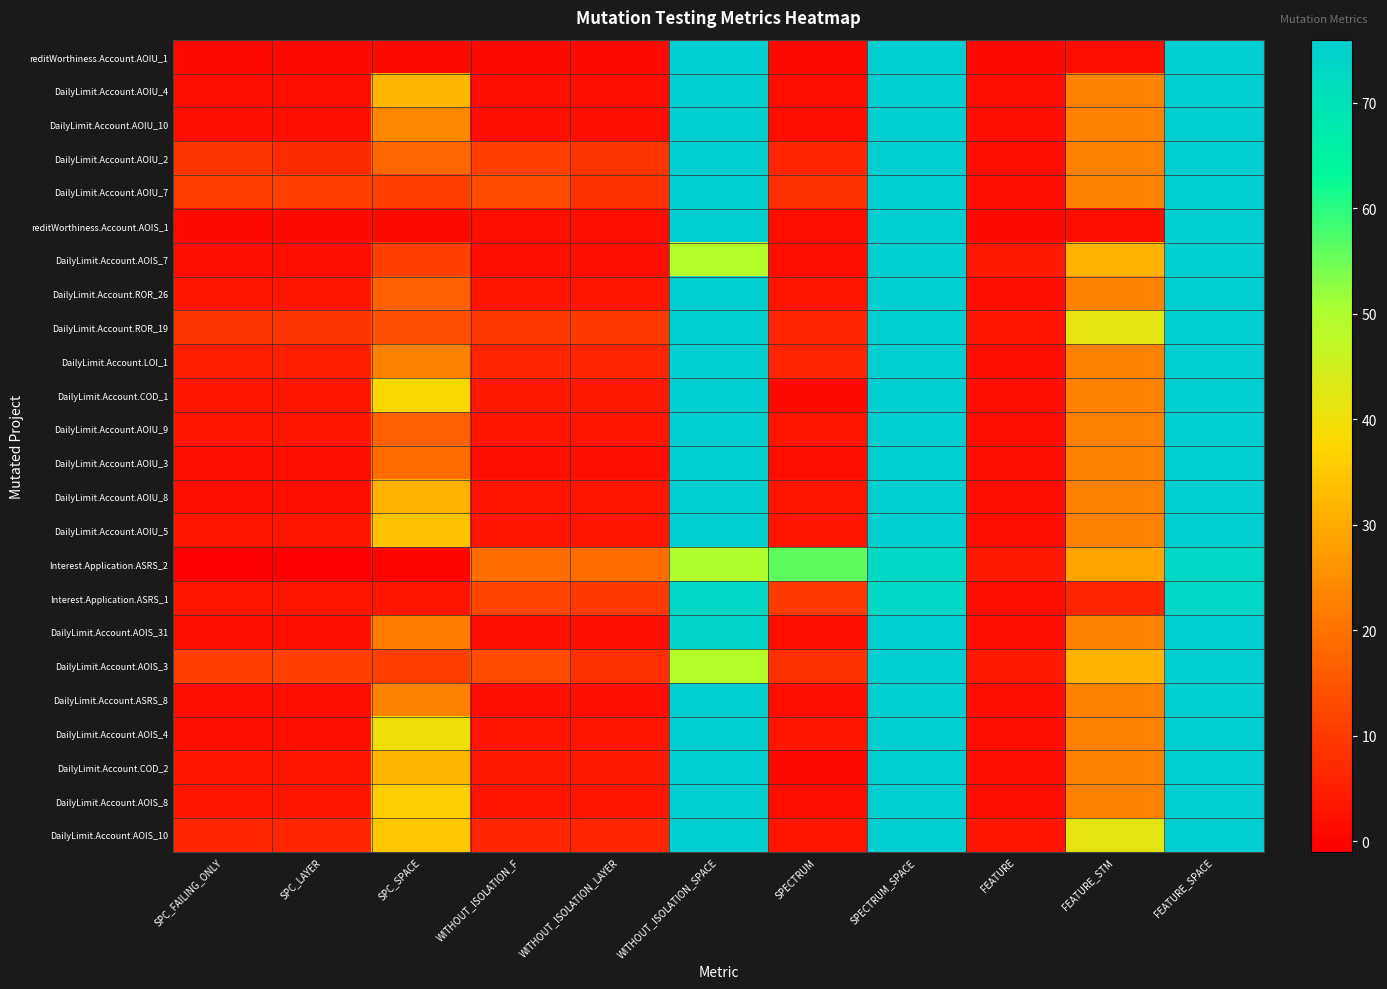

Between SPC_FAILING_ONLY and SPECTRUM_SPACE, which is larger?

SPECTRUM_SPACE